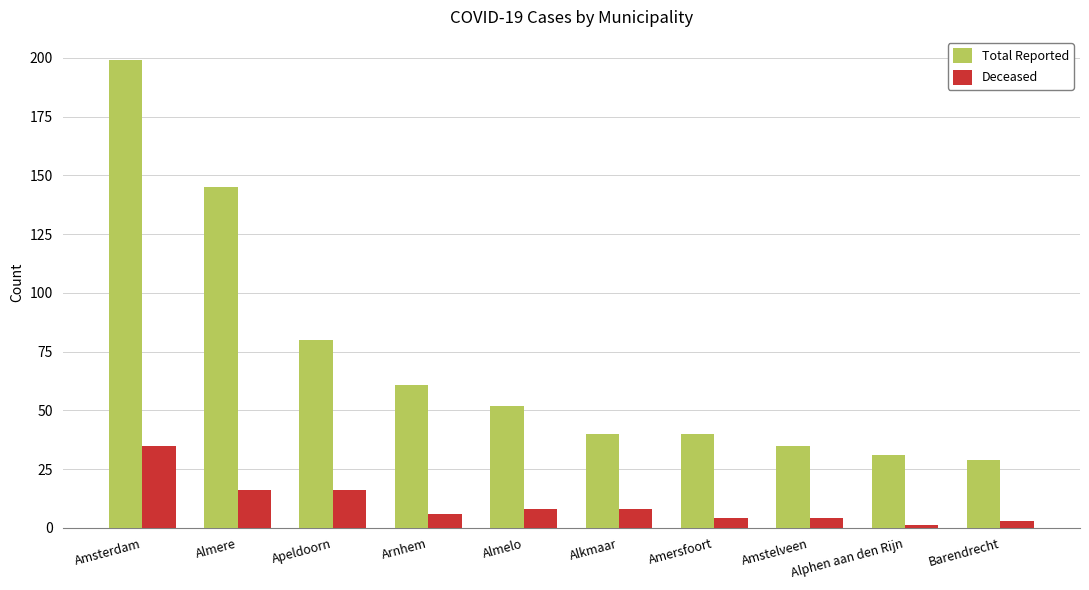

What is the label of the 2nd bar from the right?

Alphen aan den Rijn